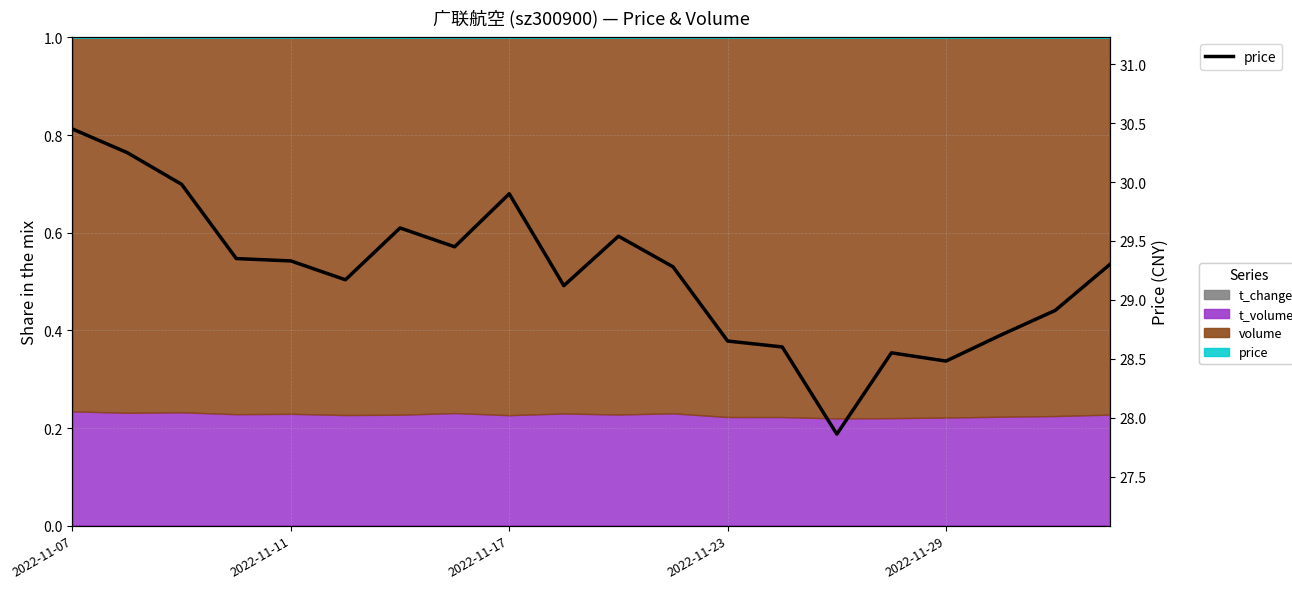

The chart shows a value of 45.2 at 2022-11-11. True or false?

False